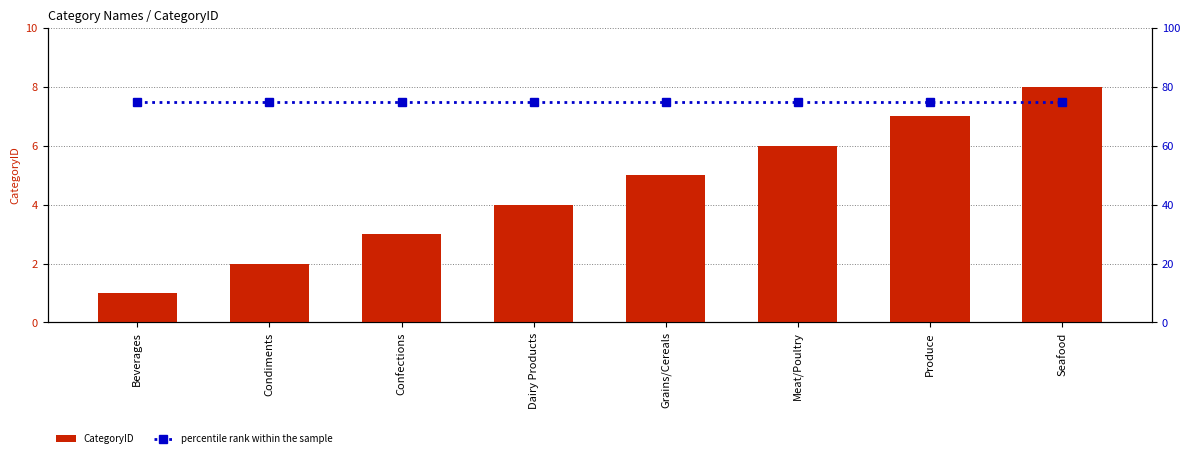

Does the chart contain stacked bars?

No